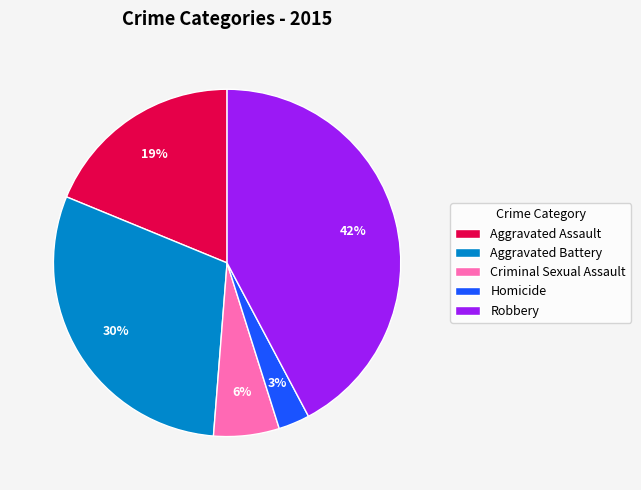

Is Criminal Sexual Assault the majority of the pie?

No